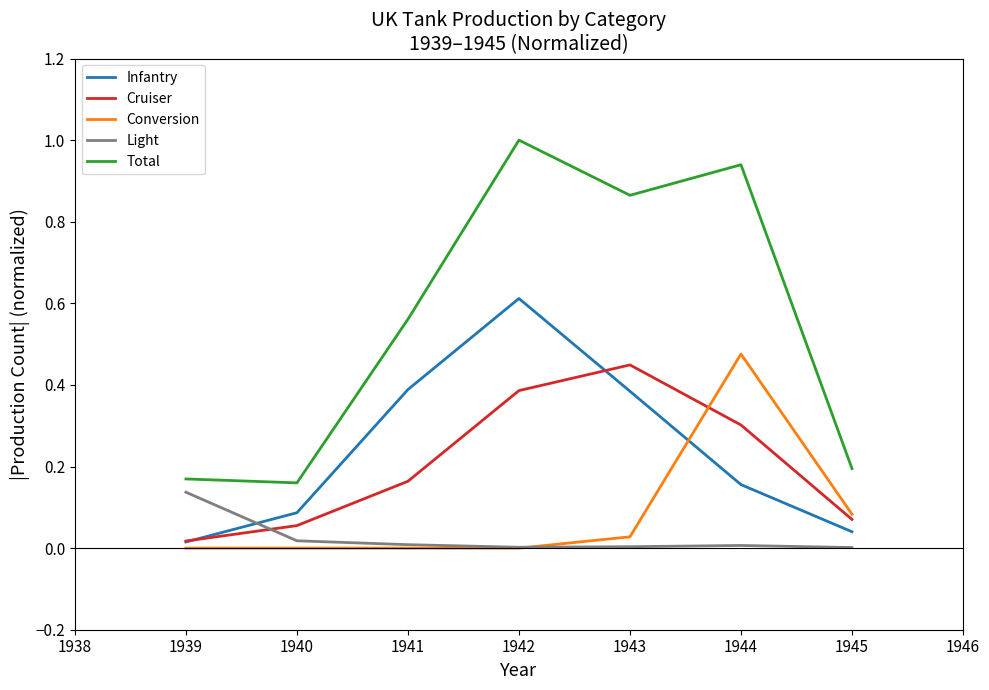

Which series has the largest total across all categories?

Total